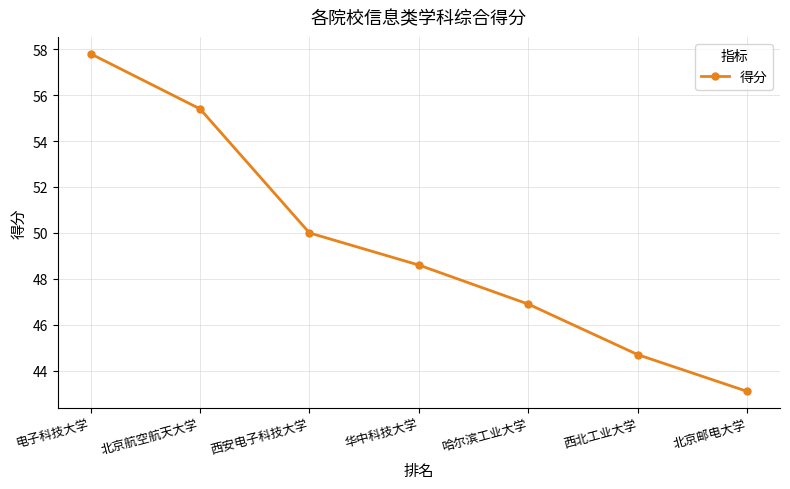

Reading left to right, what are all the values shown in this chart?

57.8	55.4	50.0	48.6	46.9	44.7	43.1